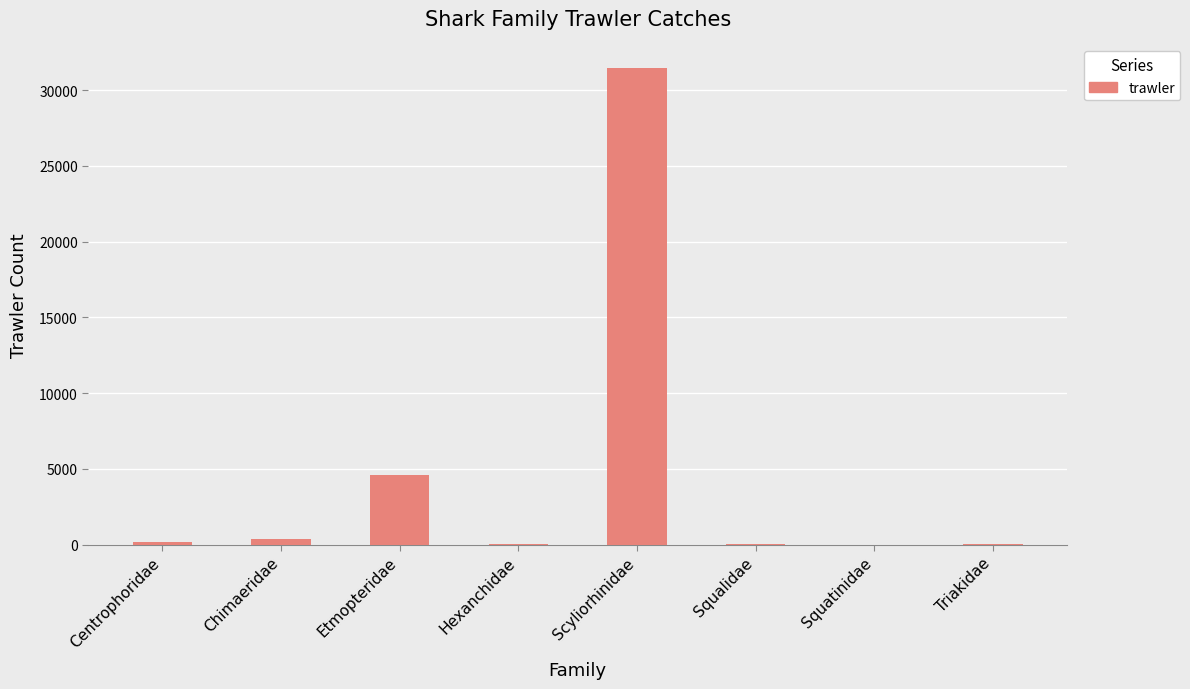

The chart shows a value of 194 at Centrophoridae. True or false?

True